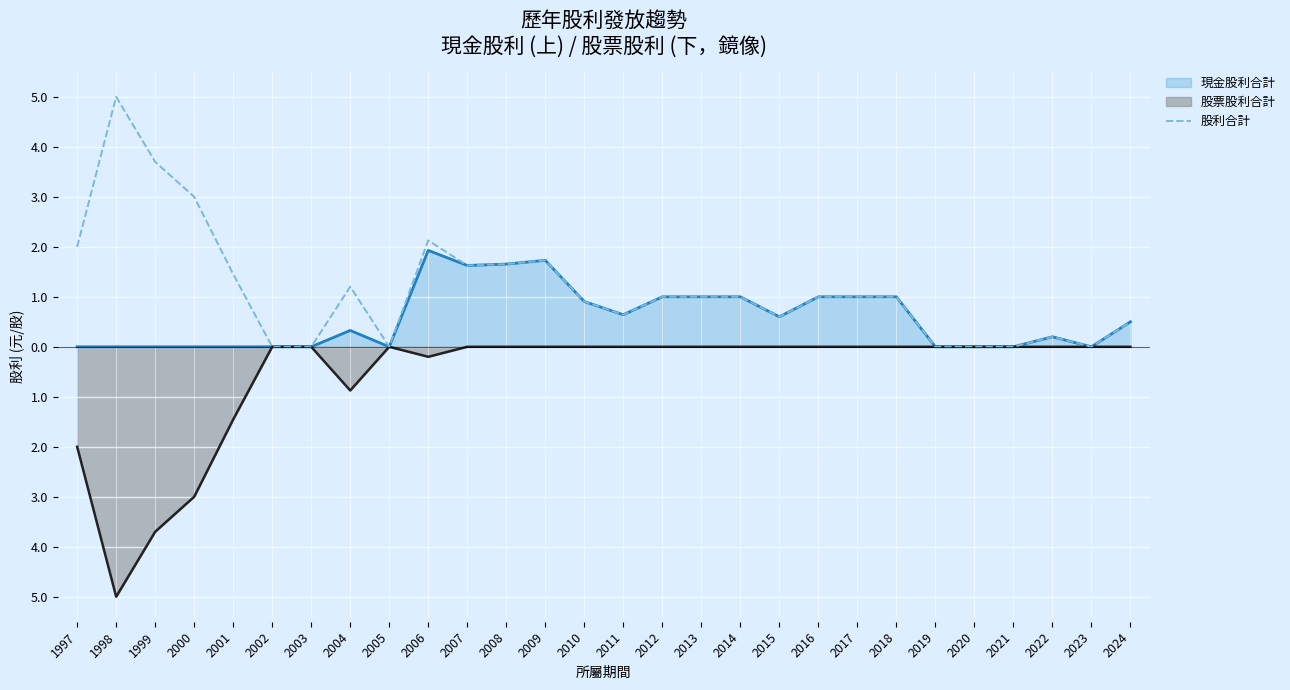

What are all the series names shown in the legend?

現金股利合計, 股票股利合計, 股利合計